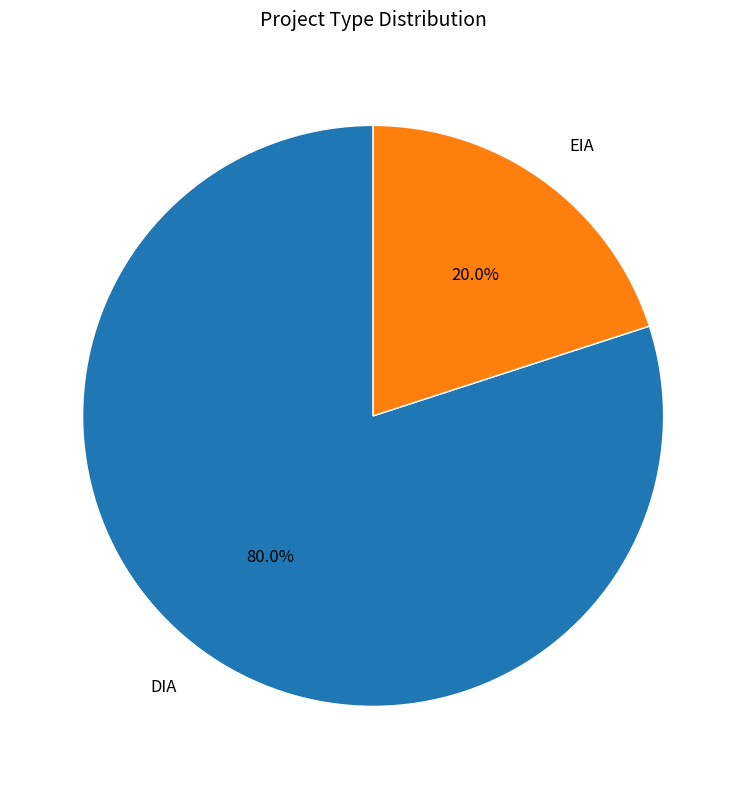

Combined, do EIA and DIA account for over 50%?

Yes